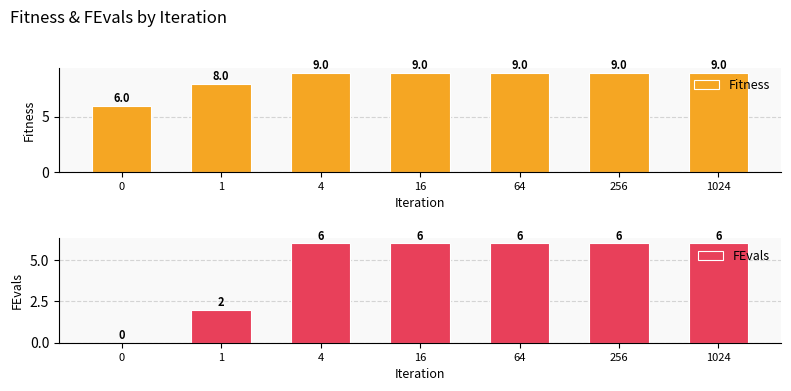

How many values in the FEvals series are below 6?

2